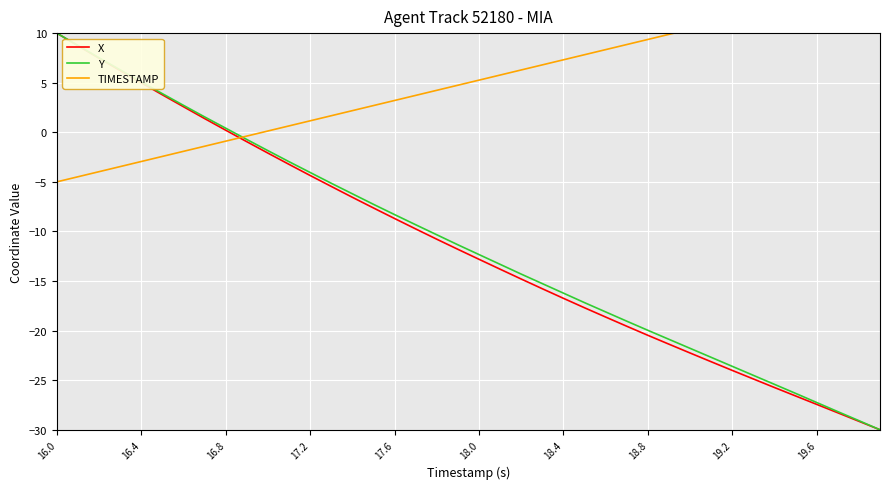

Which category has the highest value in the Y series?

16.0